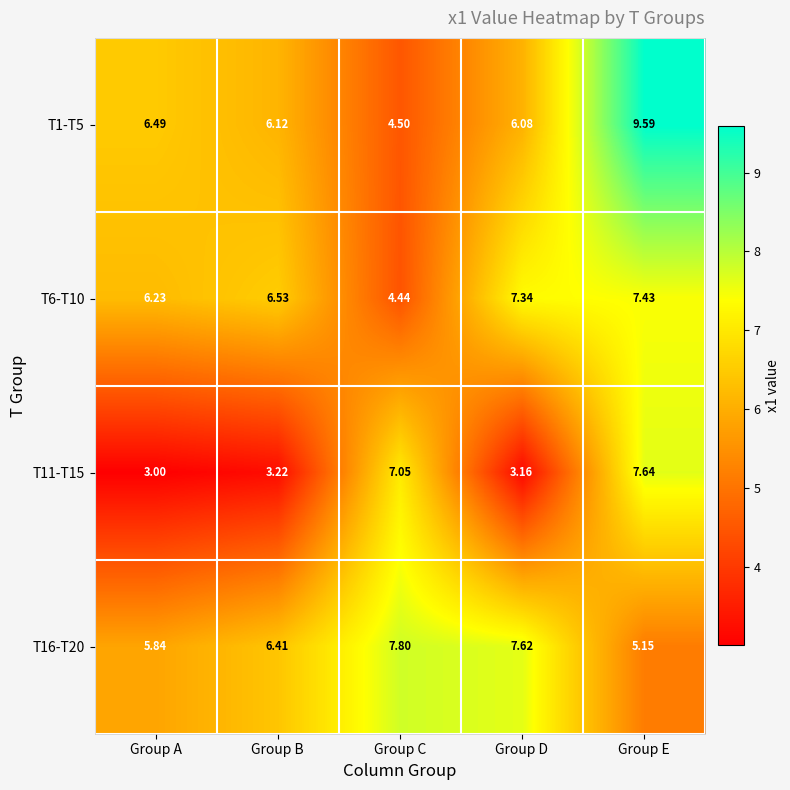

What is the difference between the highest and lowest values at Group C?

3.4